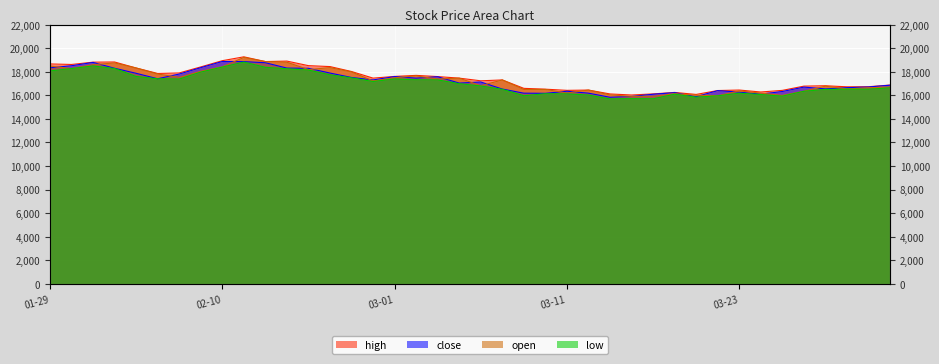

True or false: close has more than 0 points higher than both neighbors.

True